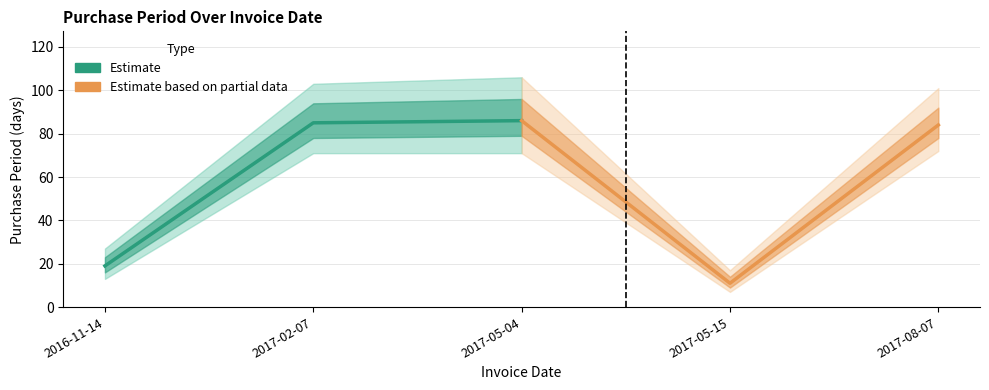

Reading left to right, what are all the values shown in this chart?

Estimate: 19	85	86
Estimate based on partial data: 86	11	84